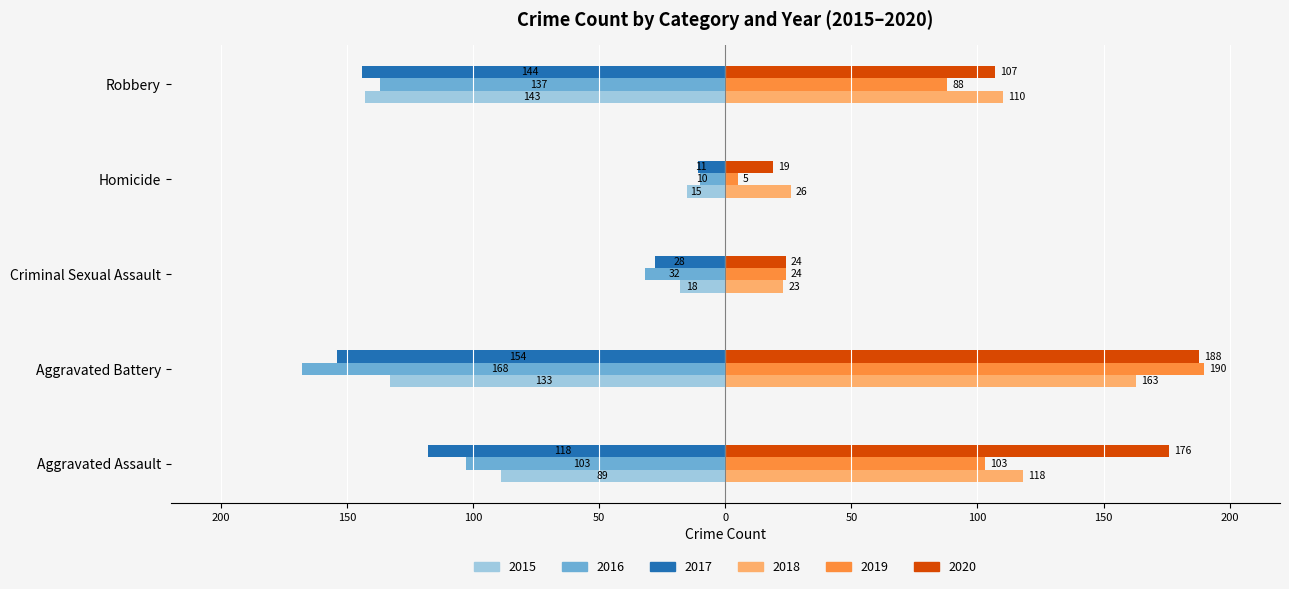

What are all the series names shown in the legend?

2015, 2016, 2017, 2018, 2019, 2020